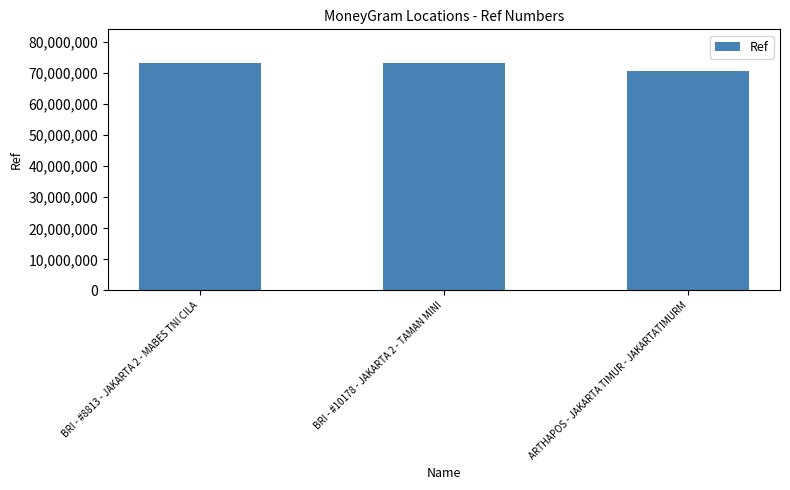

What is the label of the 1st bar from the left?

BRI - #8813 - JAKARTA 2 - MABES TNI CILA